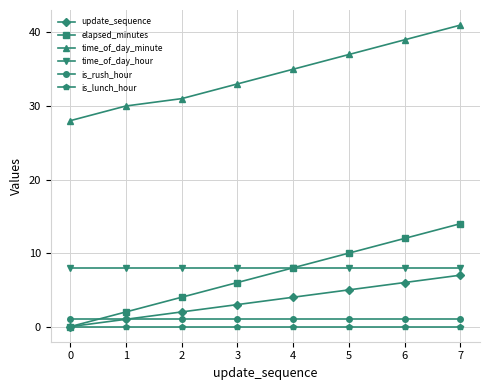

At 5, list the series in order from smallest to largest.

is_lunch_hour, is_rush_hour, update_sequence, time_of_day_hour, elapsed_minutes, time_of_day_minute